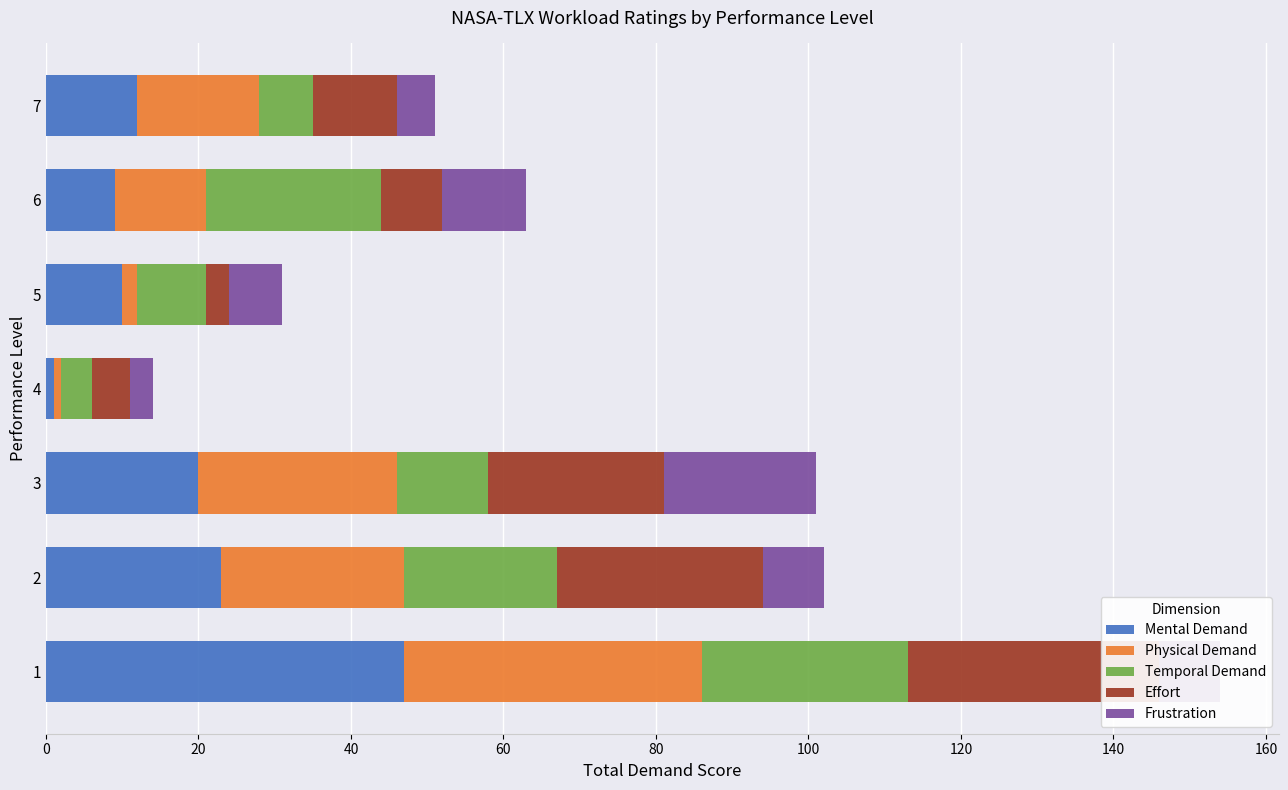

What are all the series names shown in the legend?

Mental Demand, Physical Demand, Temporal Demand, Effort, Frustration